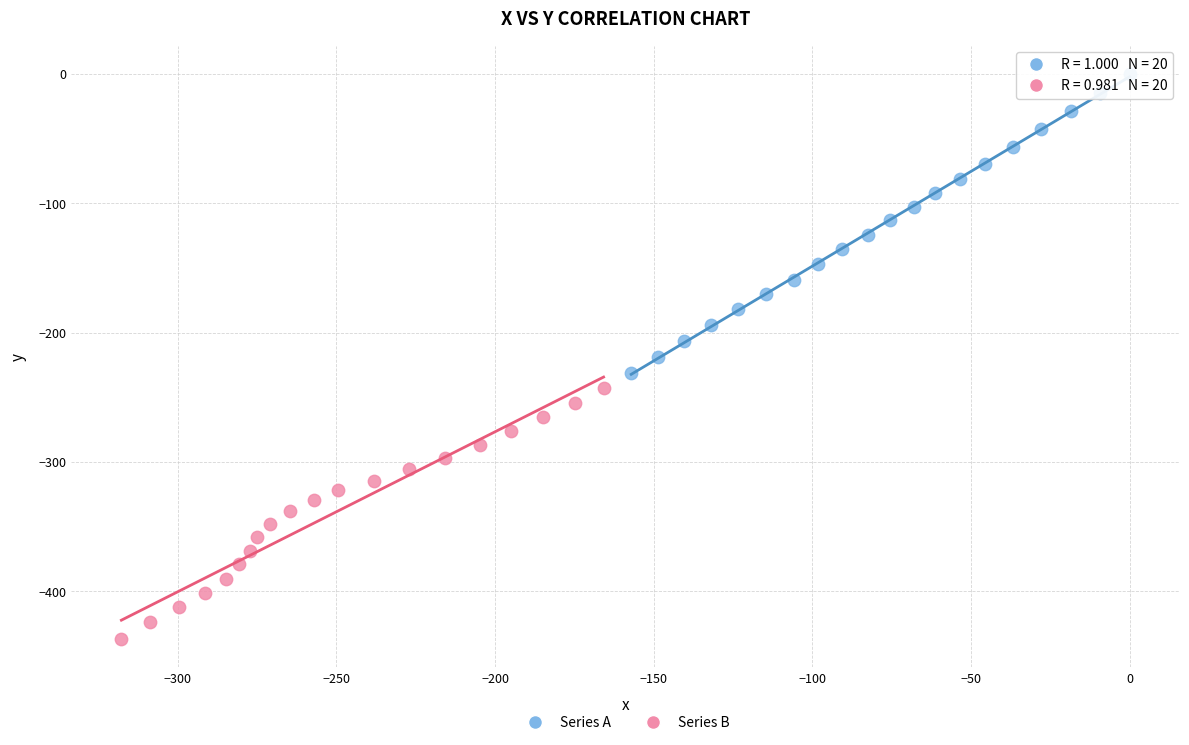

Which series reaches the minimum Y coordinate?

Series B